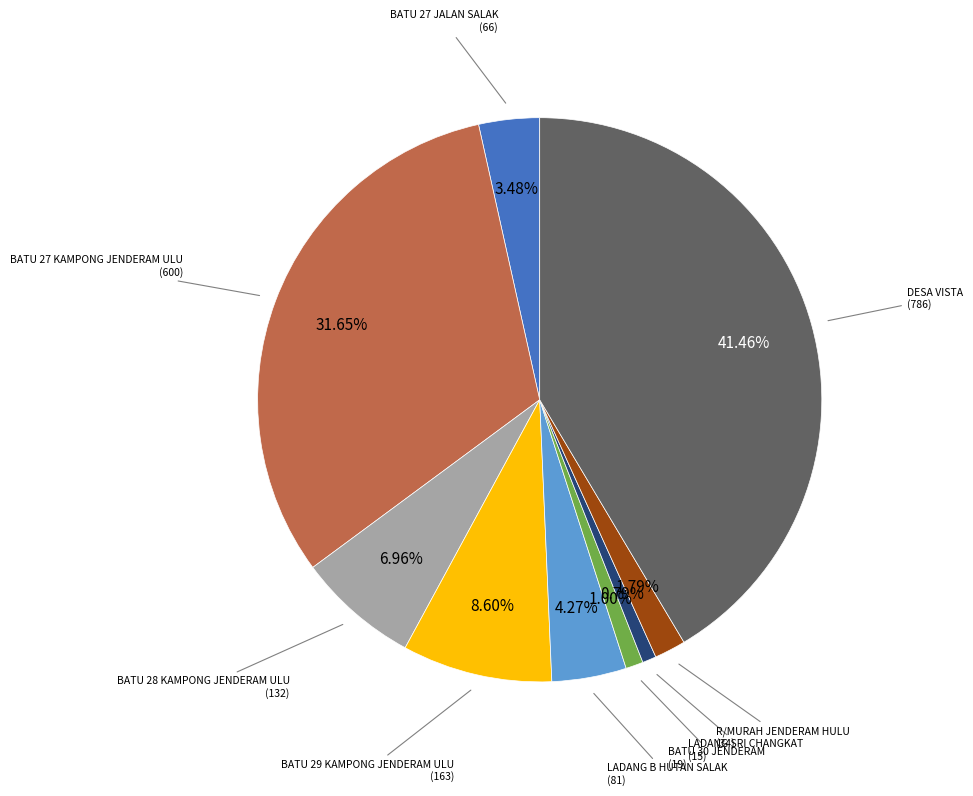

Is there a majority slice in this chart?

No